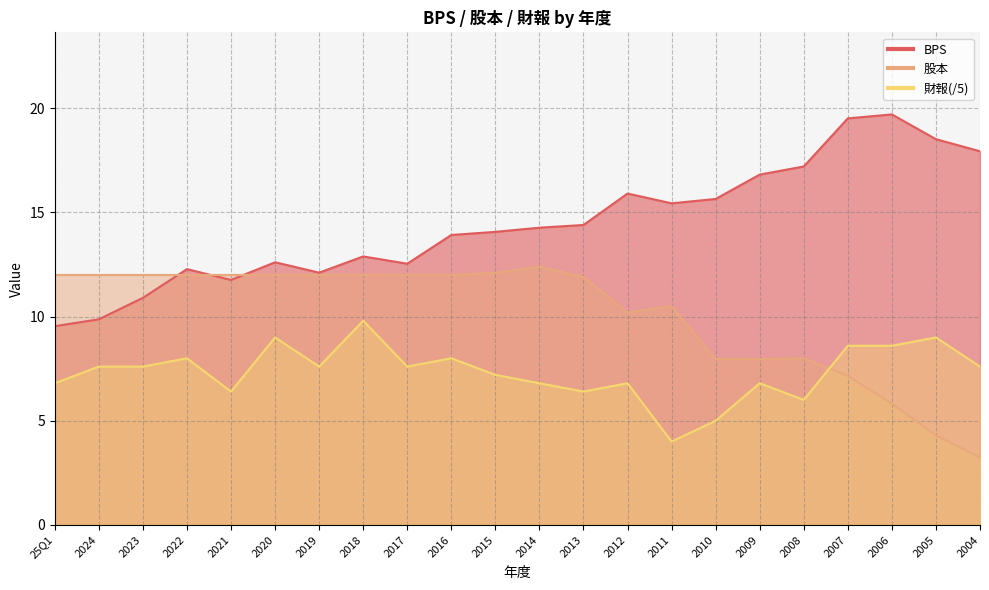

True or false: BPS and 財報 cross at least once.

False